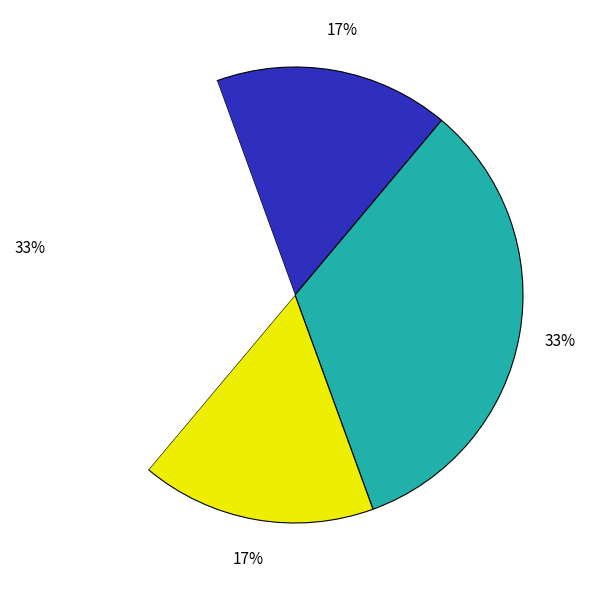

Is there a majority slice in this chart?

No